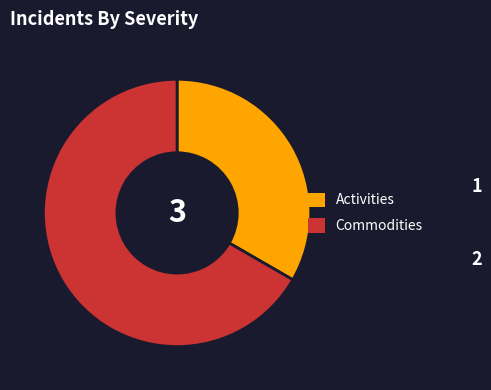

Which category has the smallest portion of the pie?

Activities